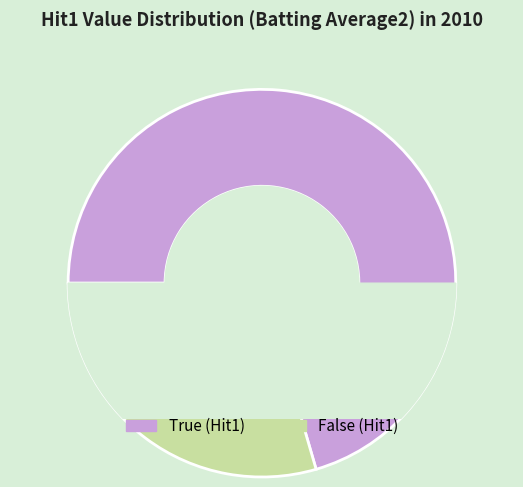

The False slice represents 1% of the pie. True or false?

False